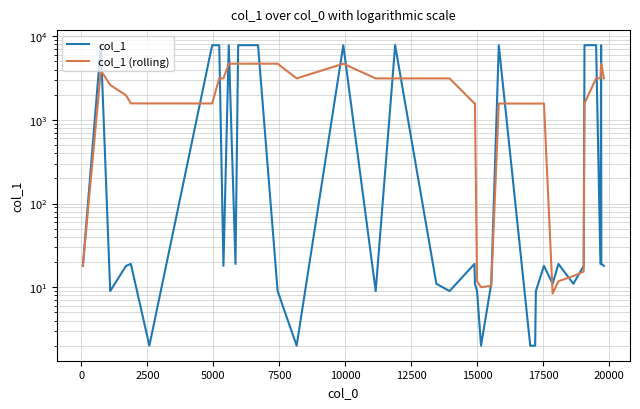

Which series has the widest spread of values?

col_1